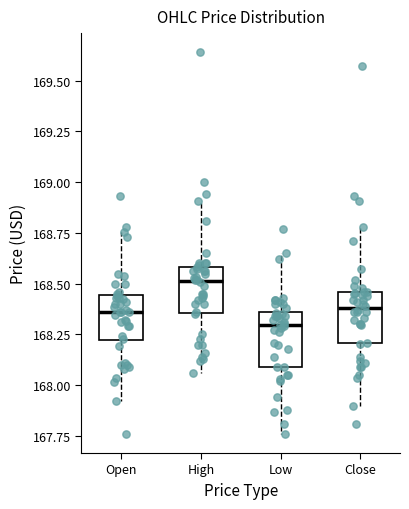

Which box has the highest median line?

High